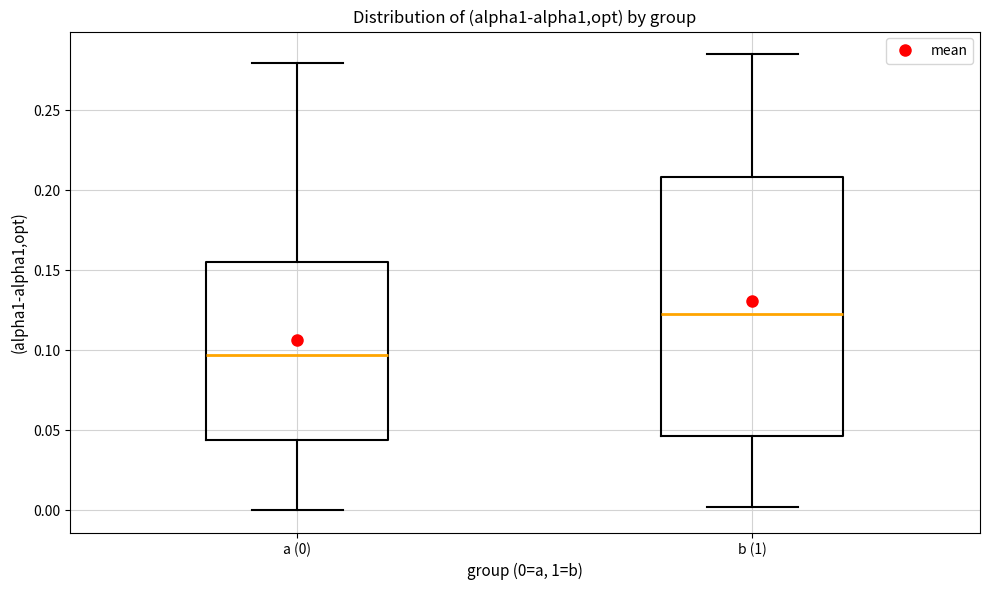

Comparing the boxes themselves (not the whiskers), which one is the tallest?

b (1)